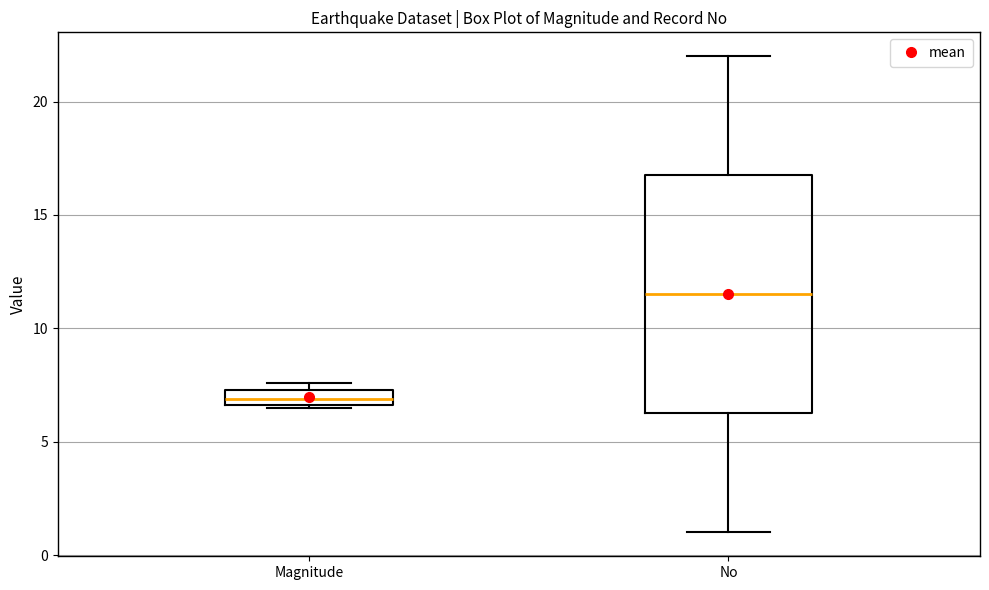

Which box is the tallest, from its lower edge to its upper edge?

No